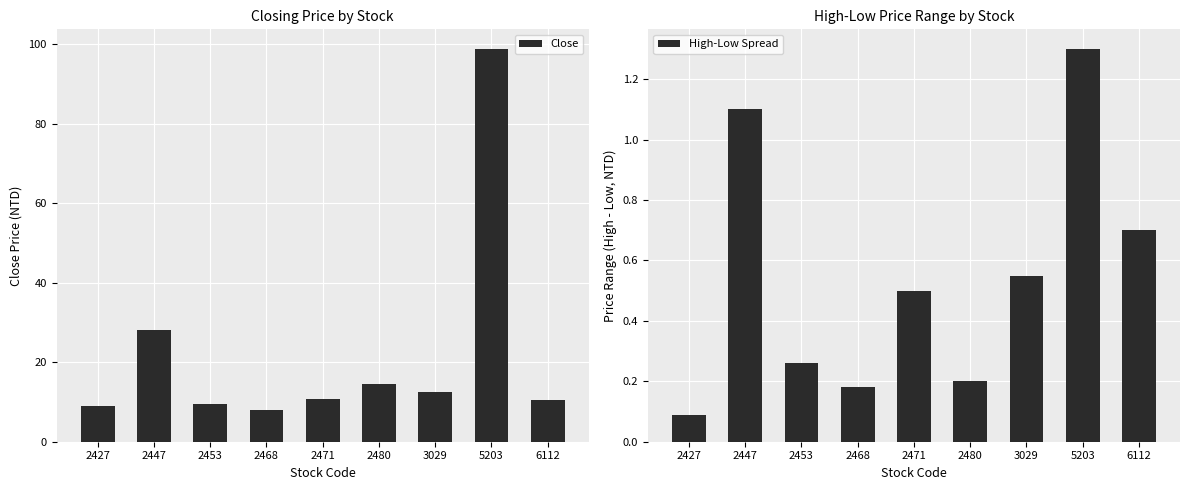

What is the total value across all series at 2468?

8.3